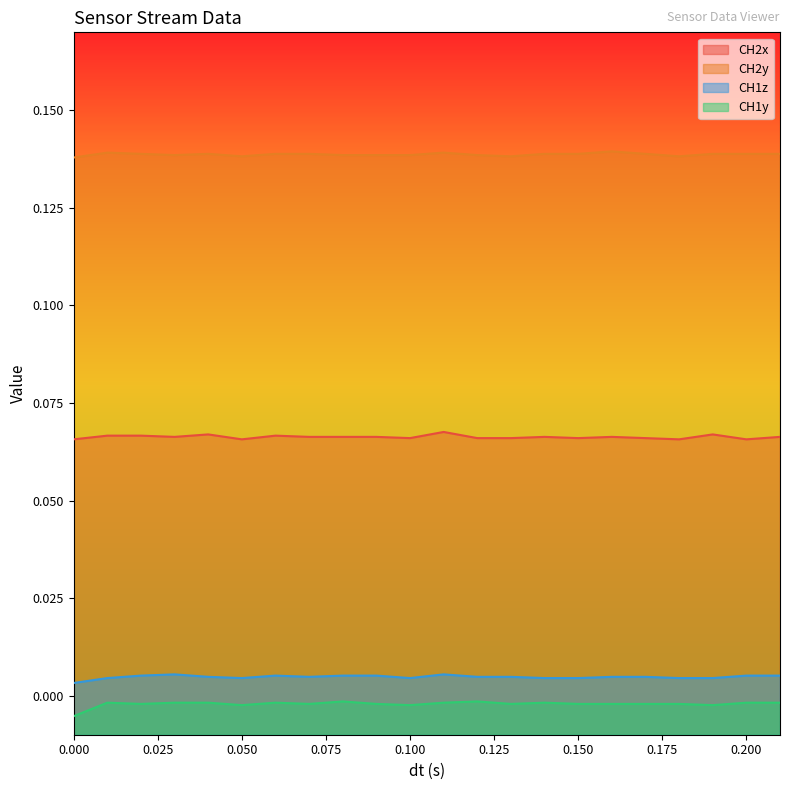

What is the value of the CH2x point at the 9th from the left?

0.1